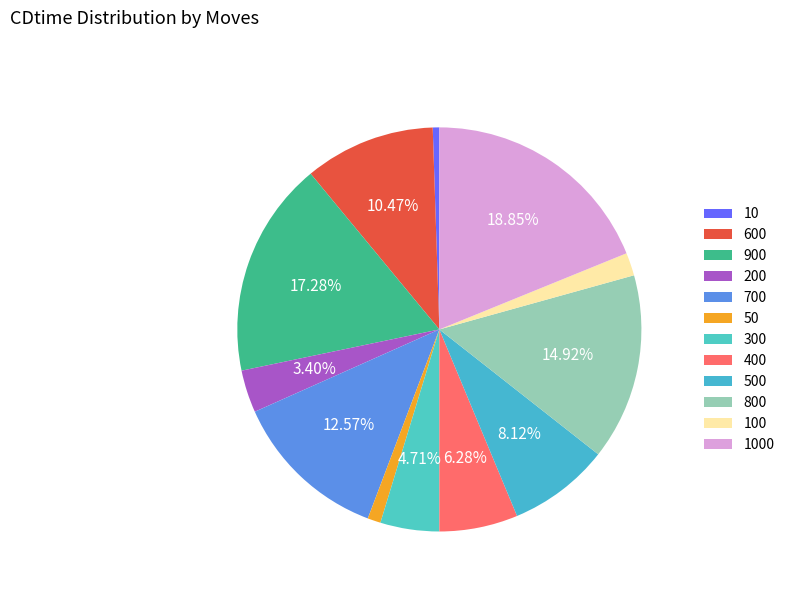

Combined, do 700 and 100 account for over 50%?

No